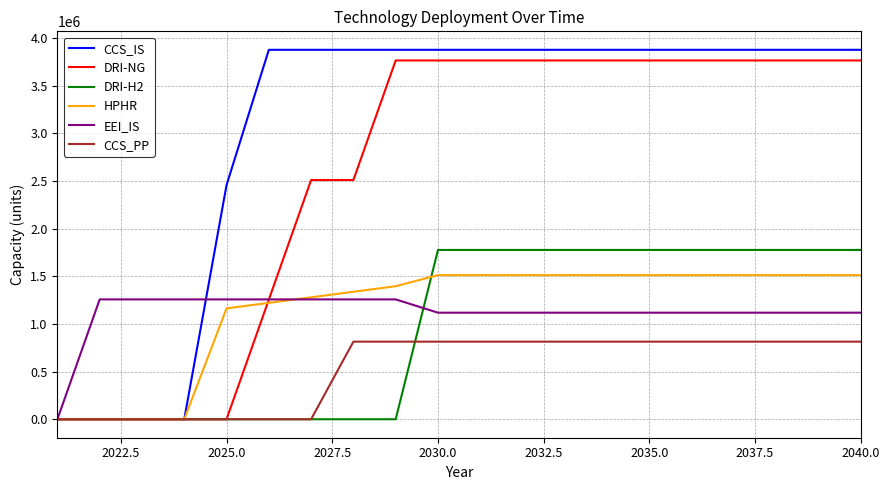

What is the highest value of the CCS_IS series?

3877994.9